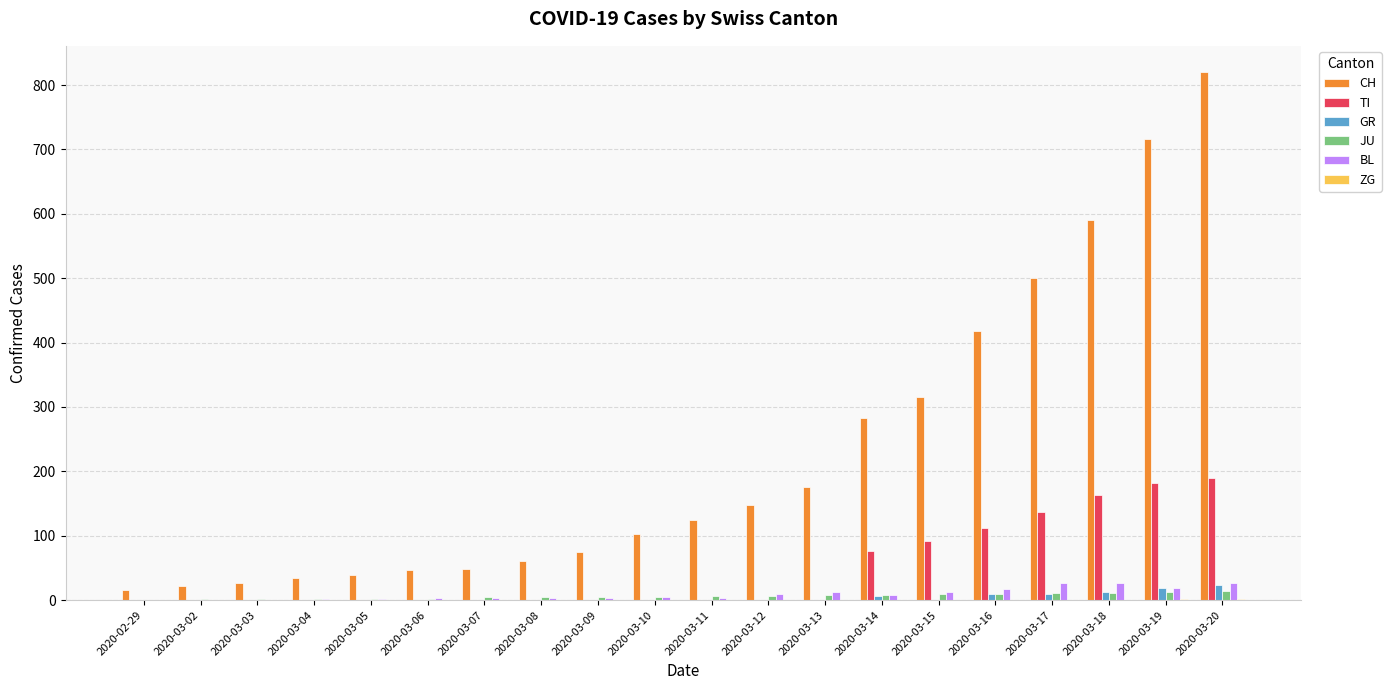

The BL series shows 0 at 2020-02-29. True or false?

True